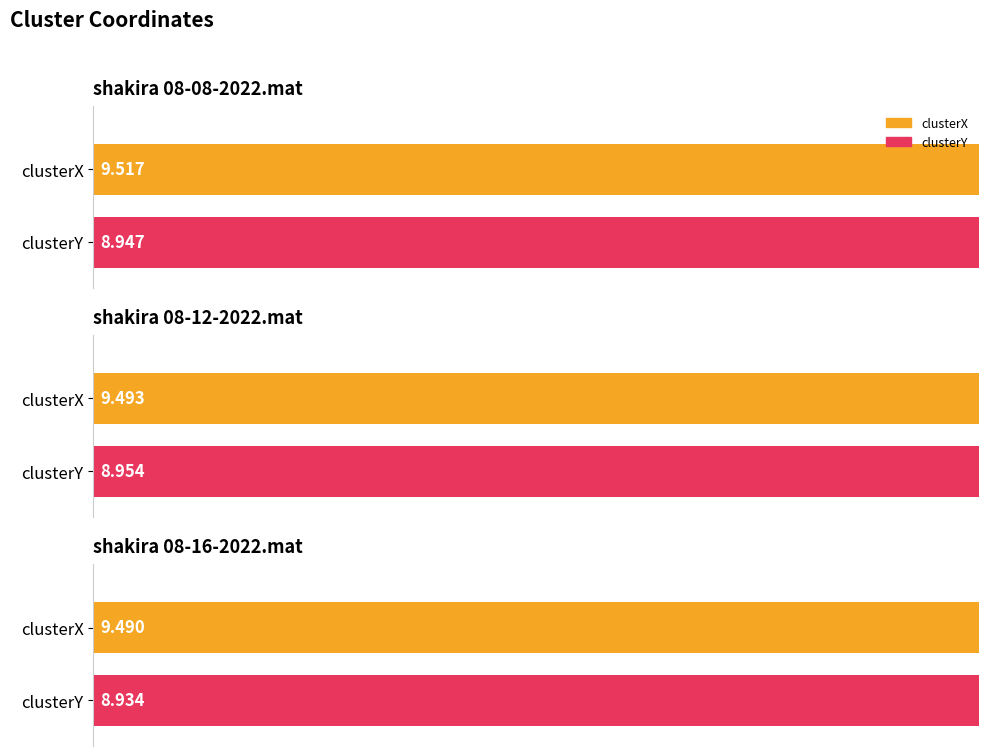

Which series changed the most between shakira 08-08-2022.mat and shakira 08-16-2022.mat?

clusterX